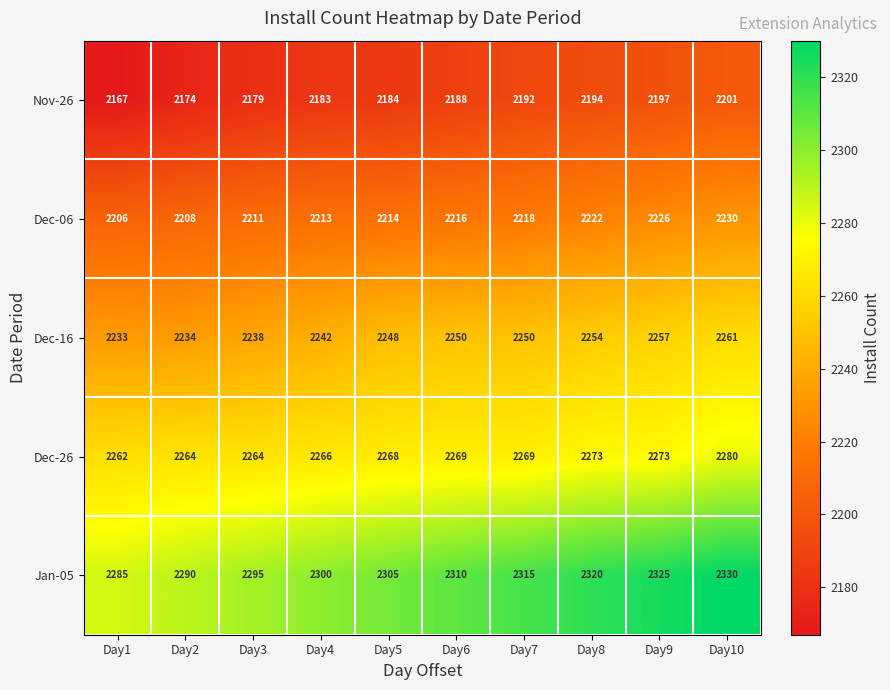

How many data points in Dec-06 are less than 2216?

5